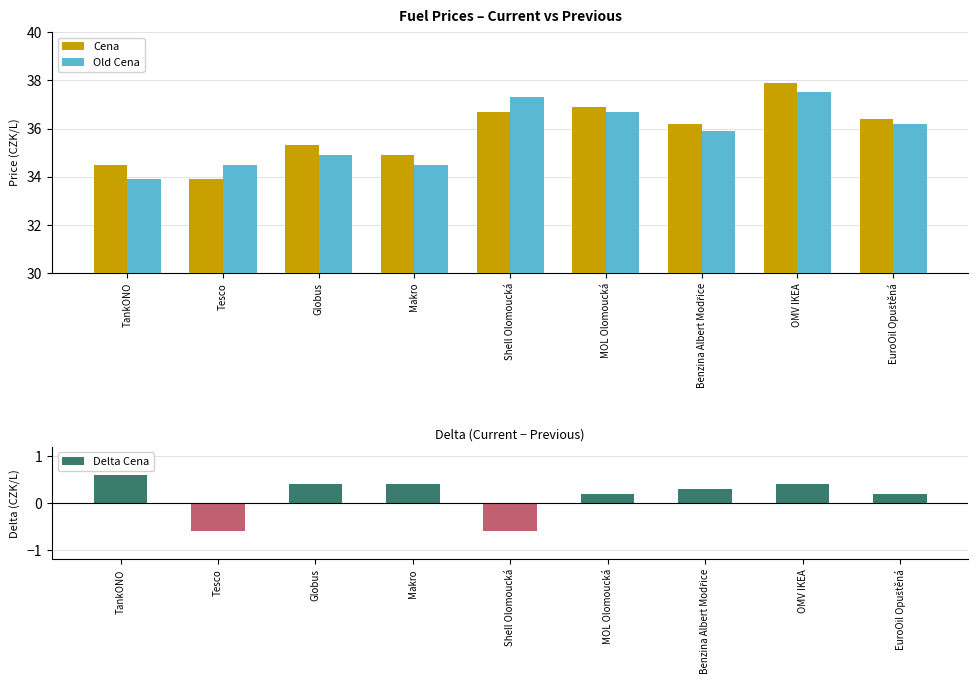

How many distinct data groups are displayed?

3